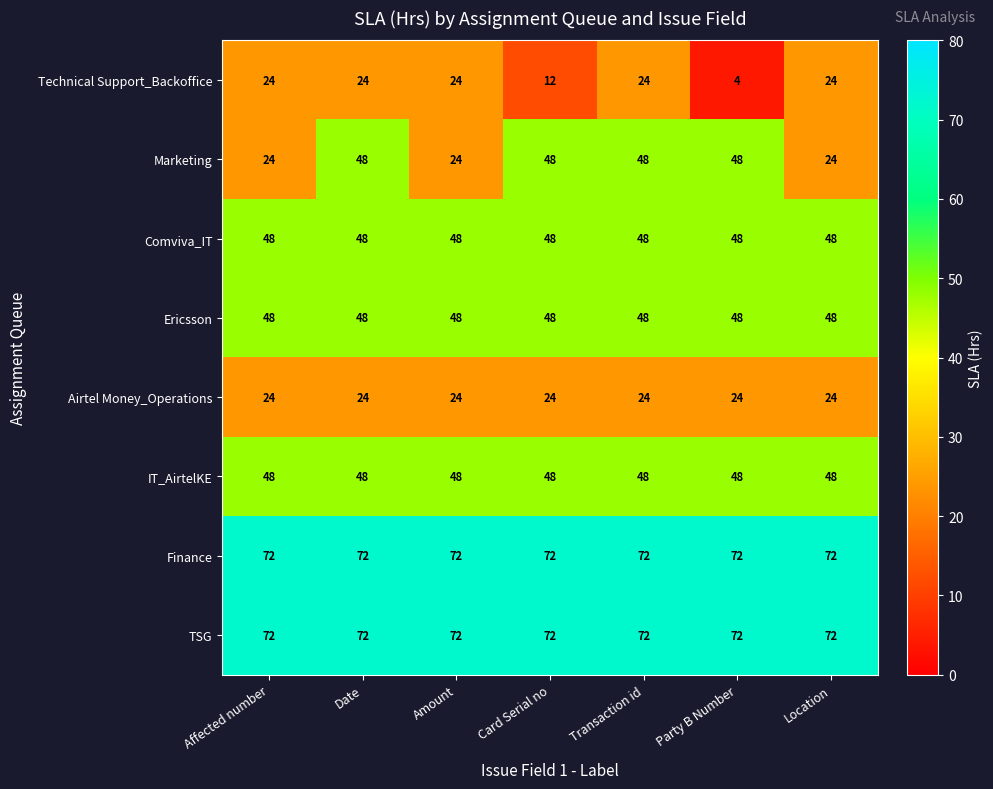

The Comviva_IT series shows 48 at Location. True or false?

True